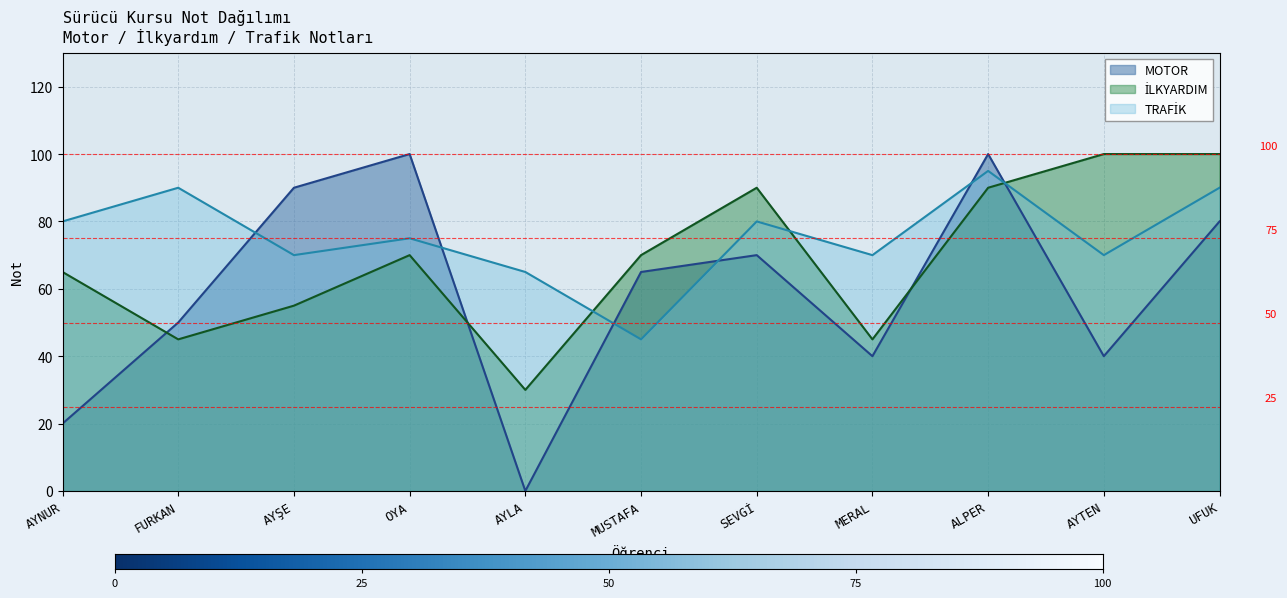

At which category does MOTOR reach its first local valley?

AYLA